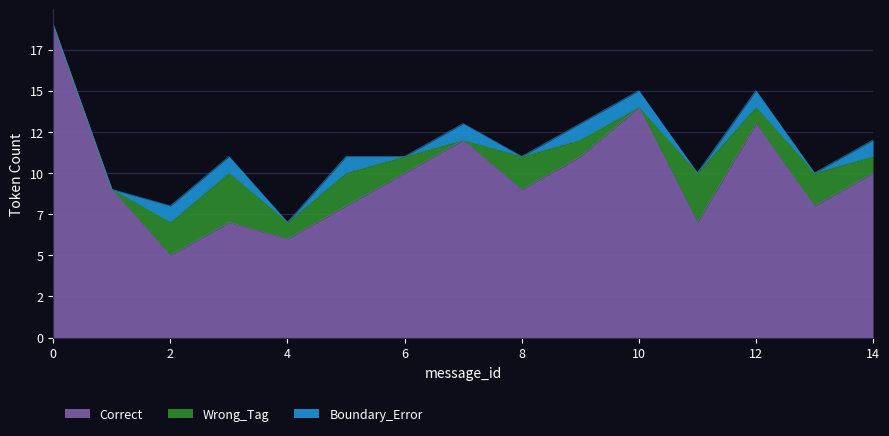

What is the lowest value of the Correct series?

5